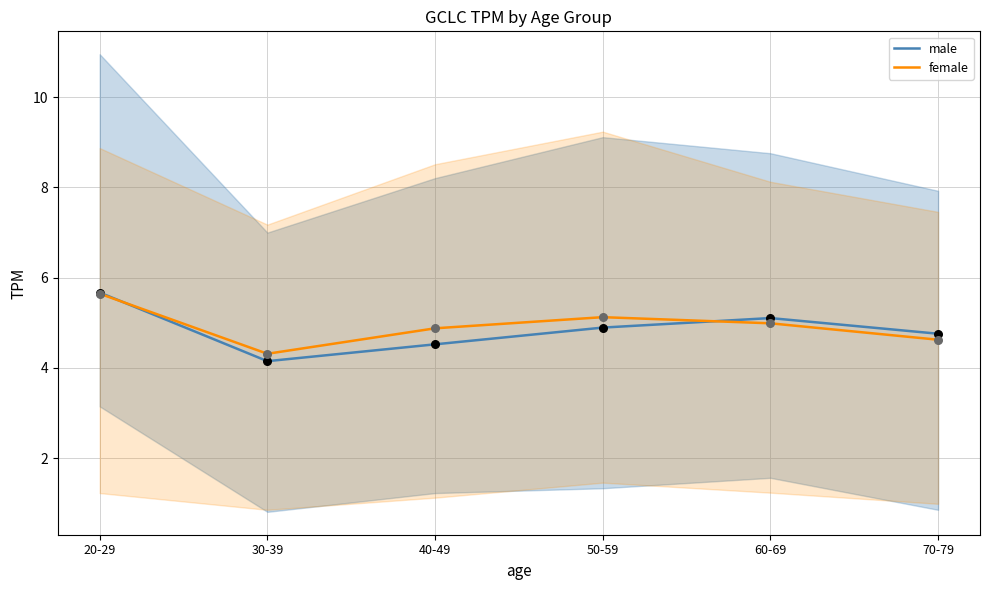

Is the value of male at 60-69 greater than the value of male_obs at 30-39?

Yes